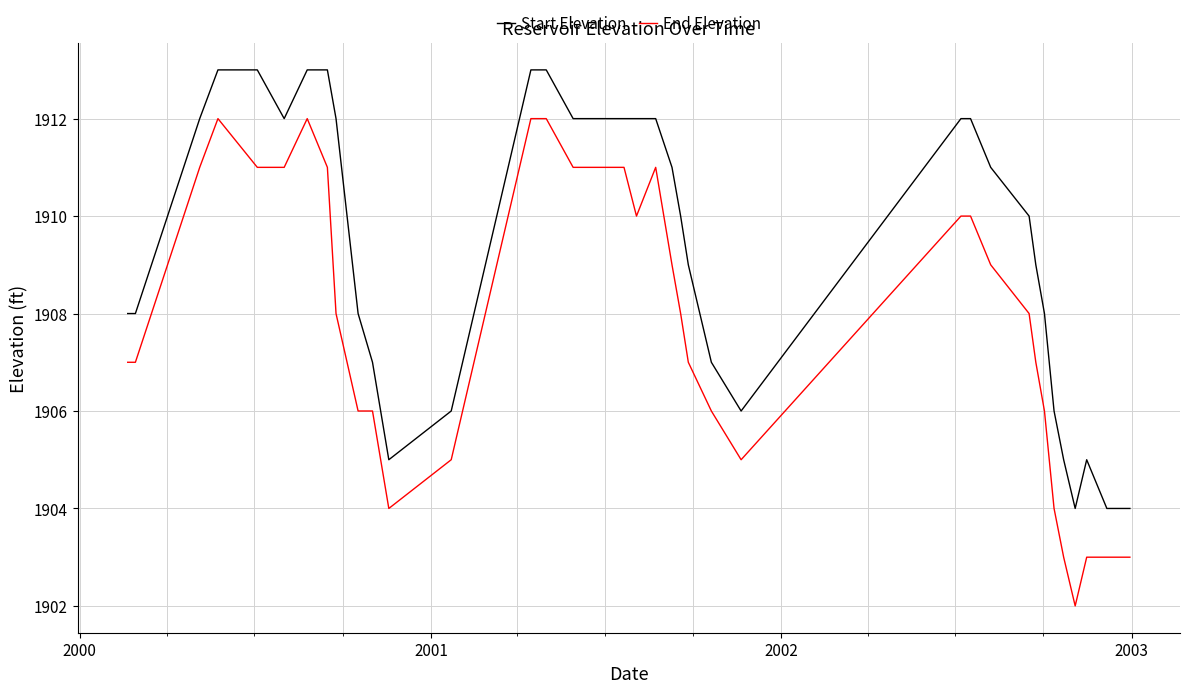

Which series has the widest spread of values?

End Elevation